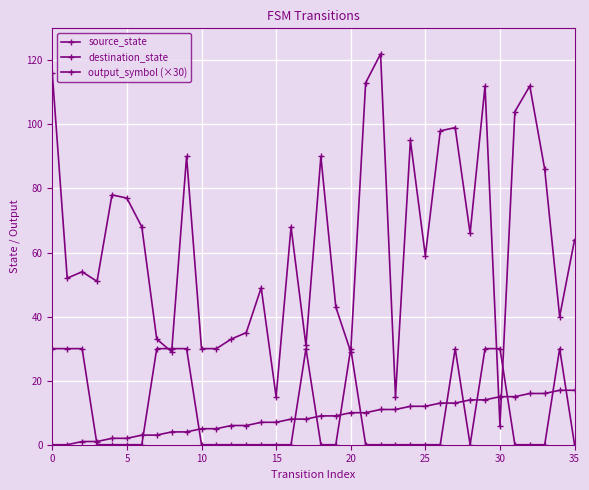

Which category has the lowest value in the destination_state series?

30